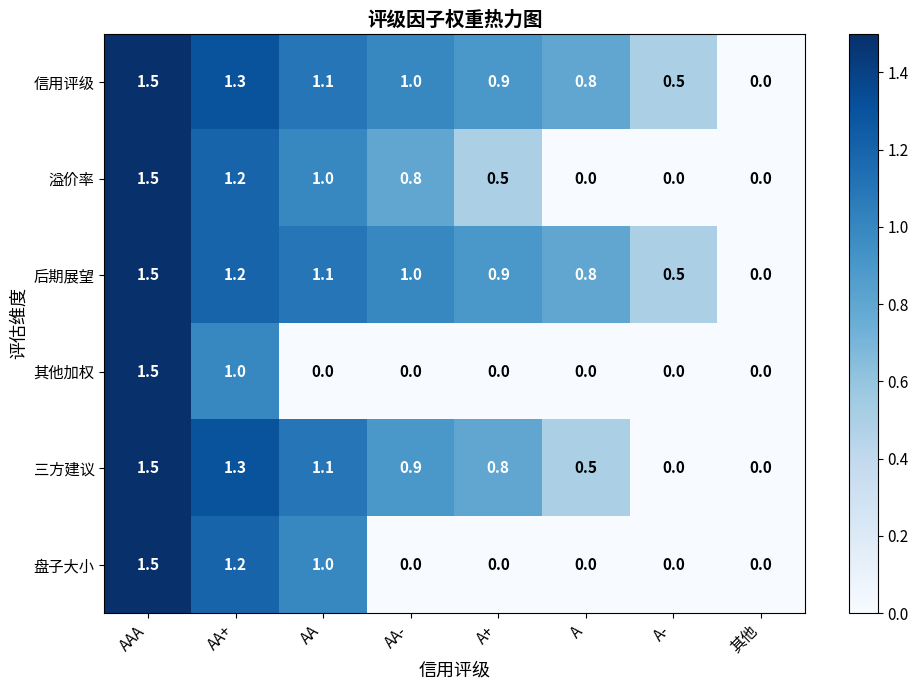

How many distinct data groups are displayed?

6